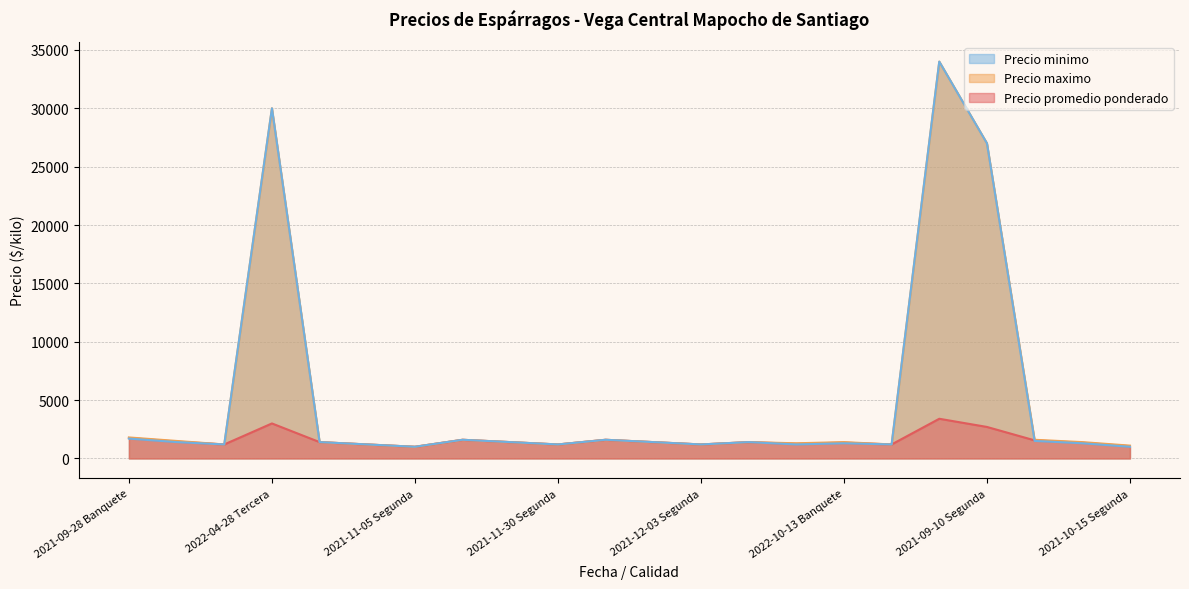

How many interior local valleys does the Precio promedio ponderado line series have?

6